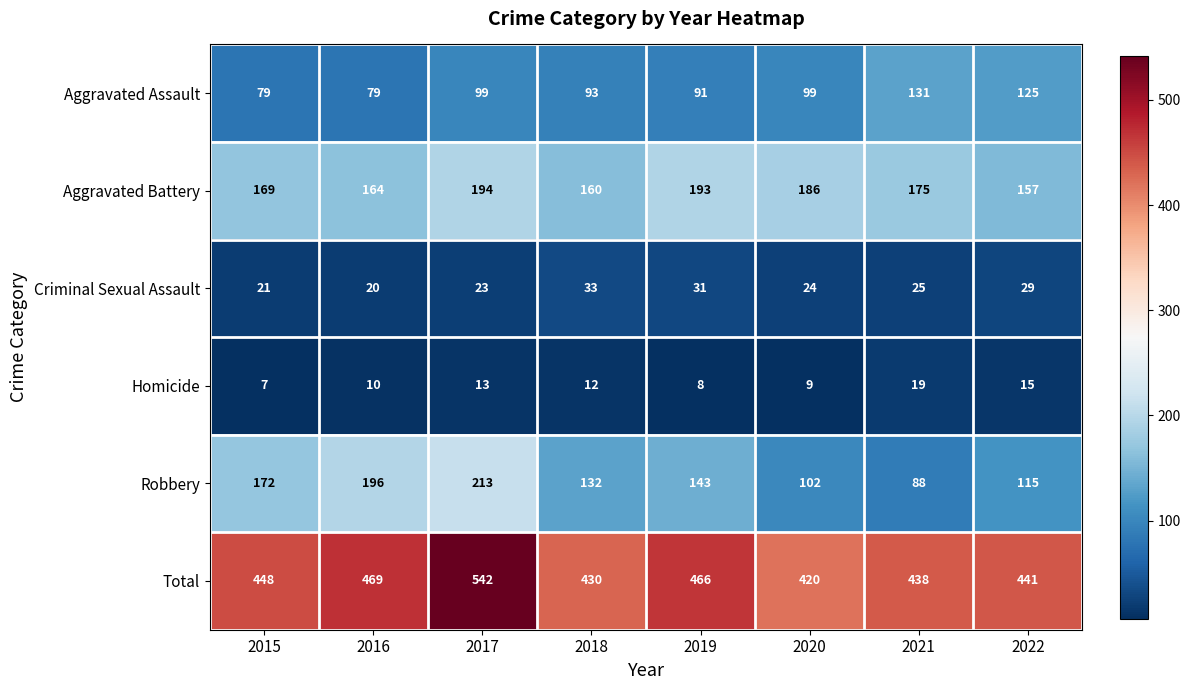

At which label does Criminal Sexual Assault first exceed 25?

2018